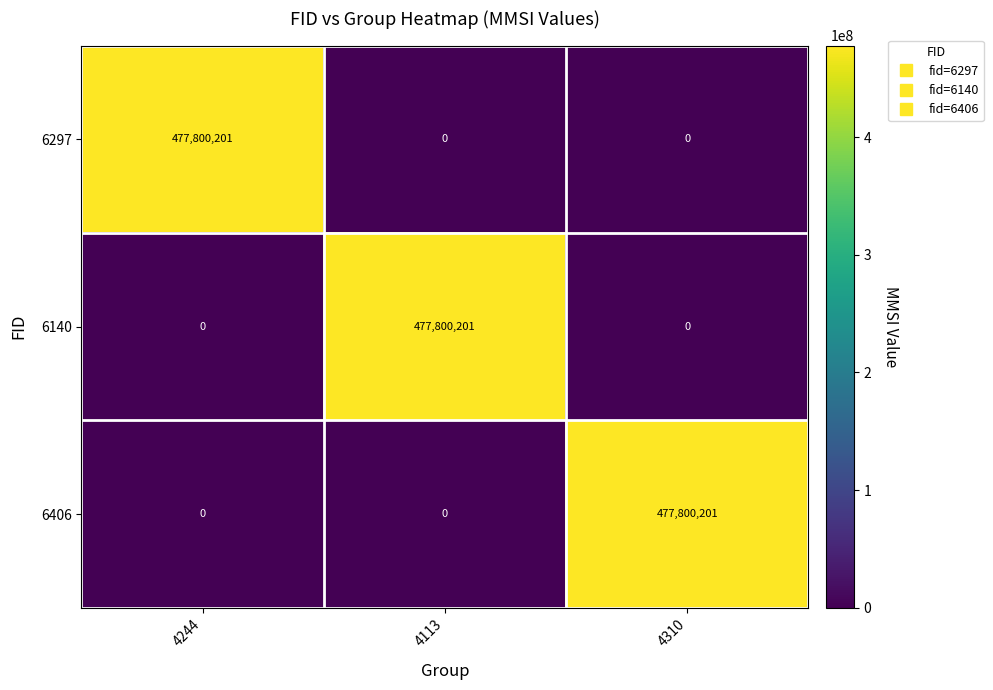

At which label does 6140 reach its peak?

4113